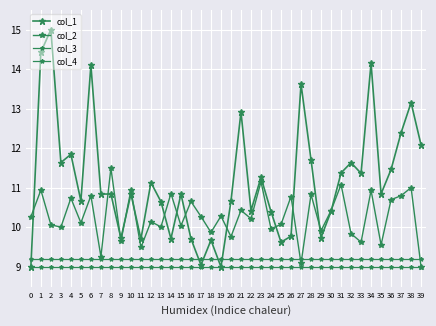

True or false: col_2 has a value of 10.1 at 2.

True